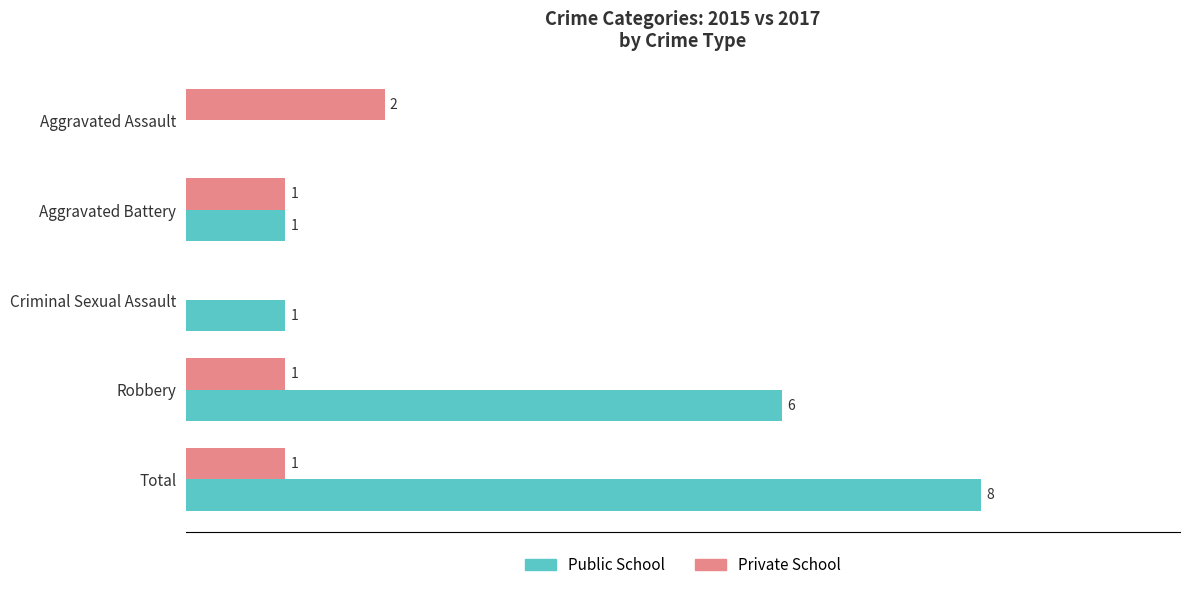

At which label is Public School closest to 4?

Robbery